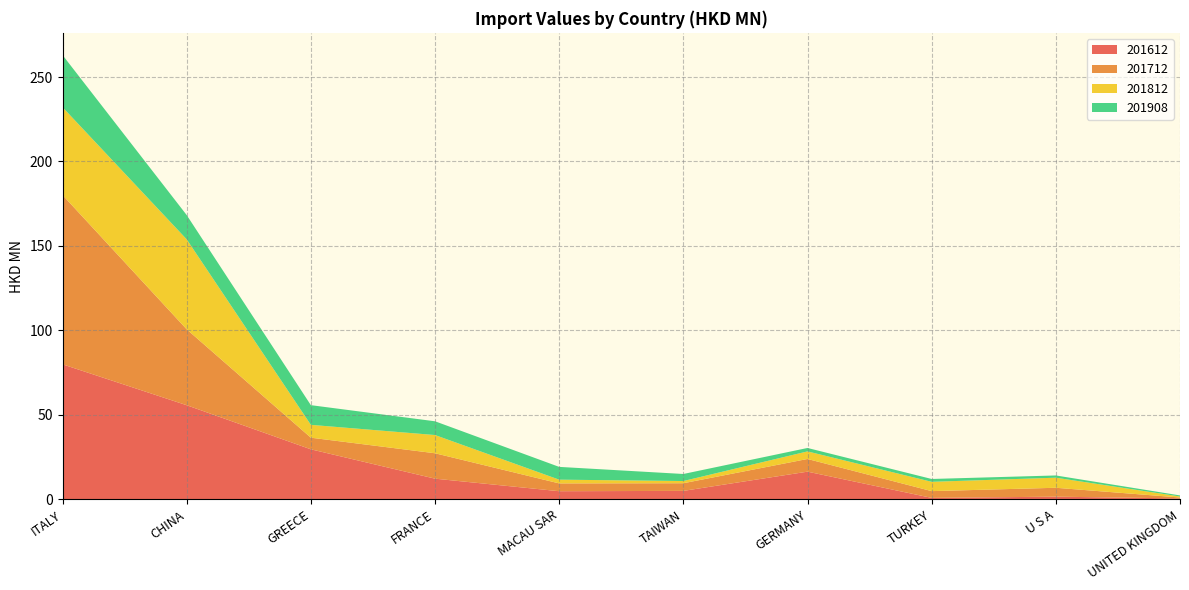

Reading left to right, transcribe all the data shown in this chart.

201612: 79.9	55.6	29.5	12.2	4.7	4.9	16.3	0.8	1.5	0.4
201712: 100.2	45.0	6.9	15.0	4.6	4.5	7.5	4.0	5.3	0.5
201812: 52.0	53.3	7.6	10.8	2.2	1.3	4.5	5.5	6.0	0.6
201908: 30.9	14.4	11.7	8.1	7.6	4.2	2.0	1.7	1.3	0.6